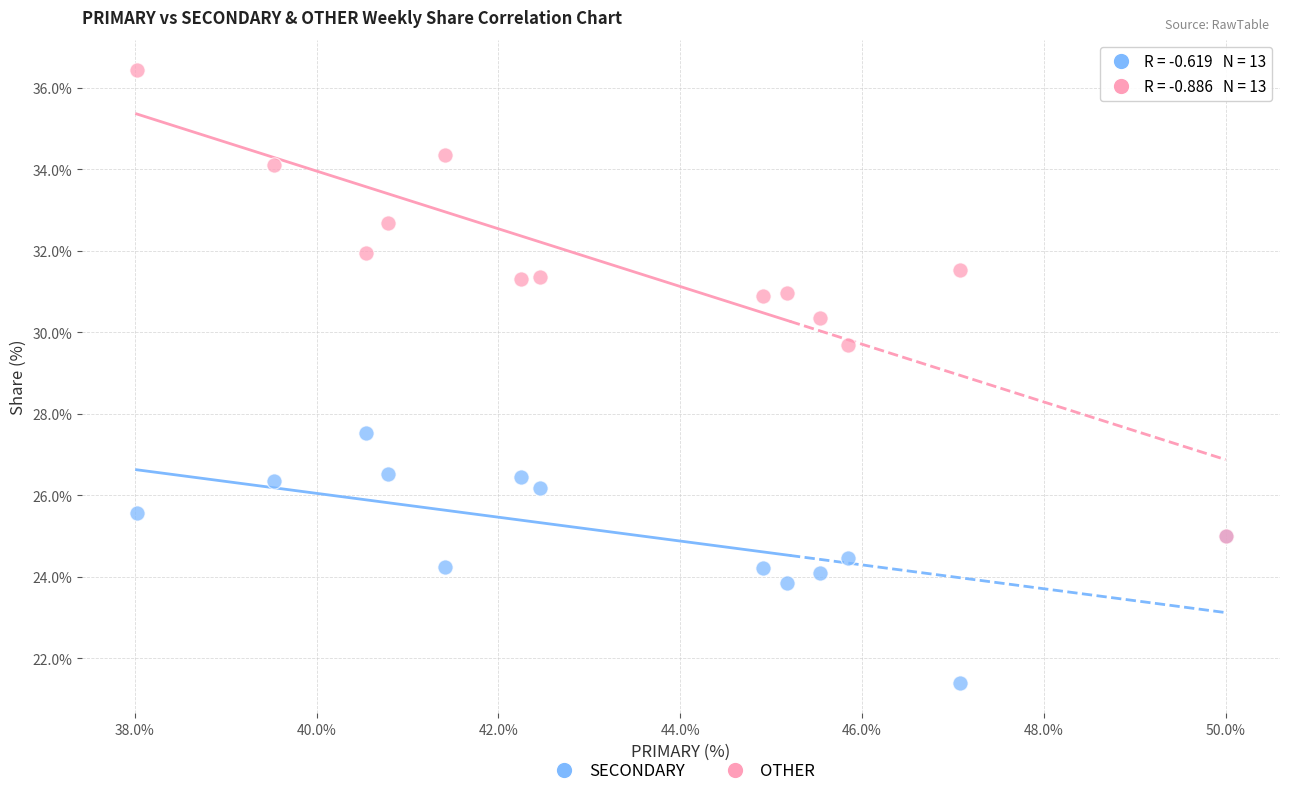

Across all series, what Y value is closest to 28?

27.5